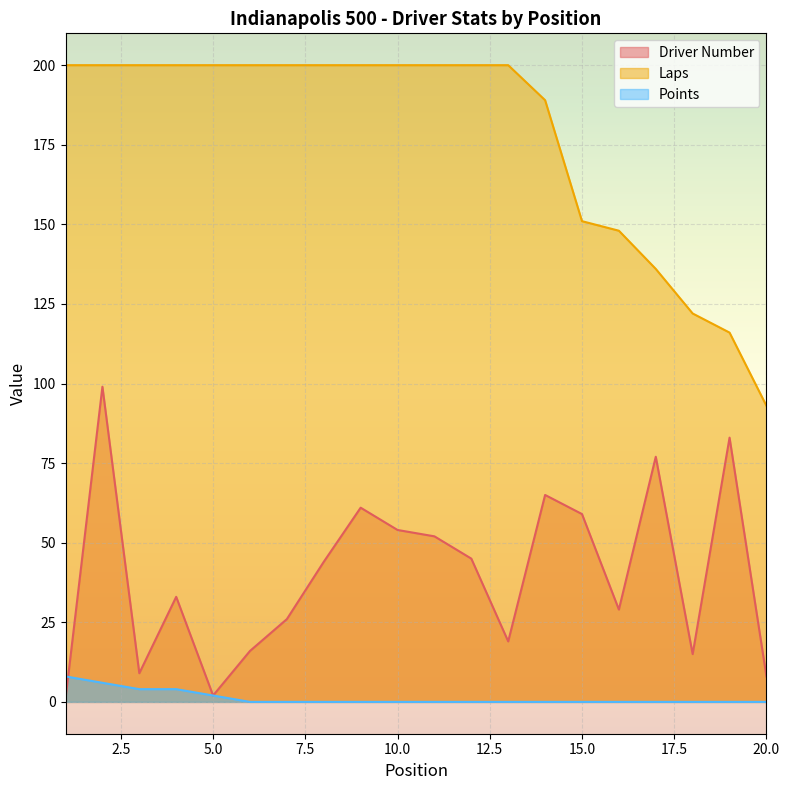

What is the value of the Points point at the 4th from the left?

4